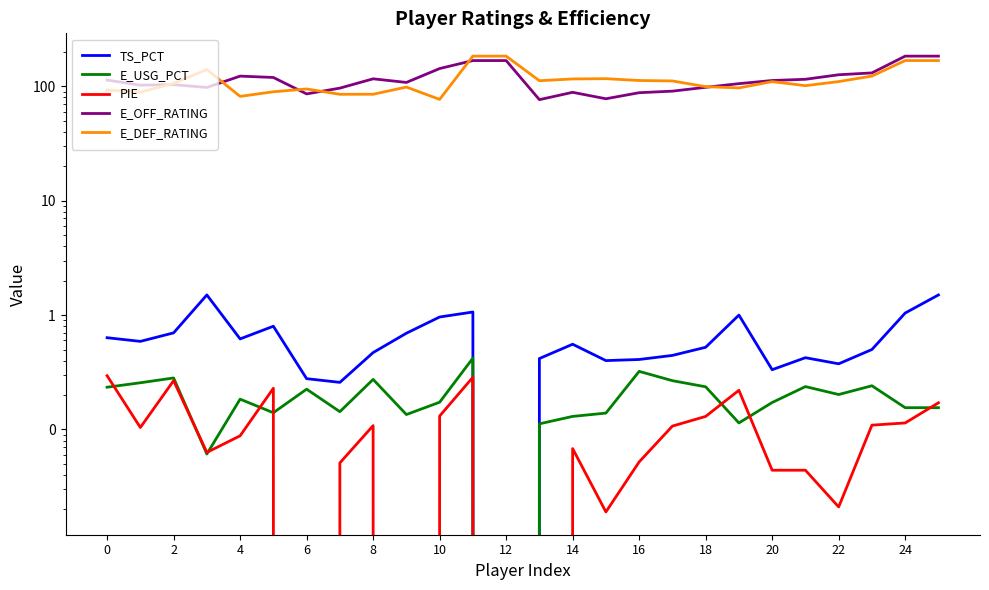

What is the difference between the second highest and minimum values in the E_USG_PCT series?

0.3